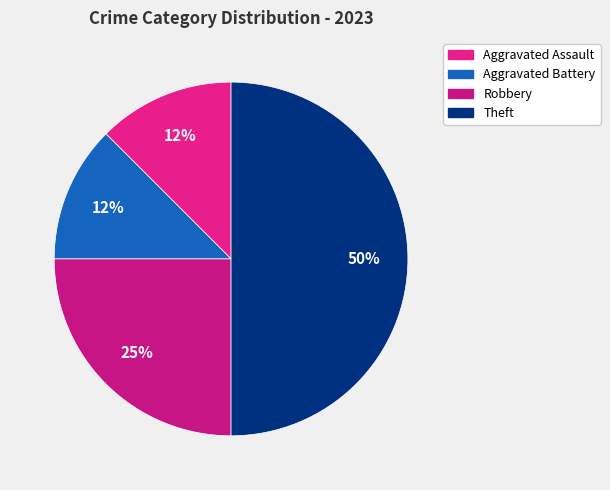

Between Aggravated Assault and Theft, which is larger?

Theft